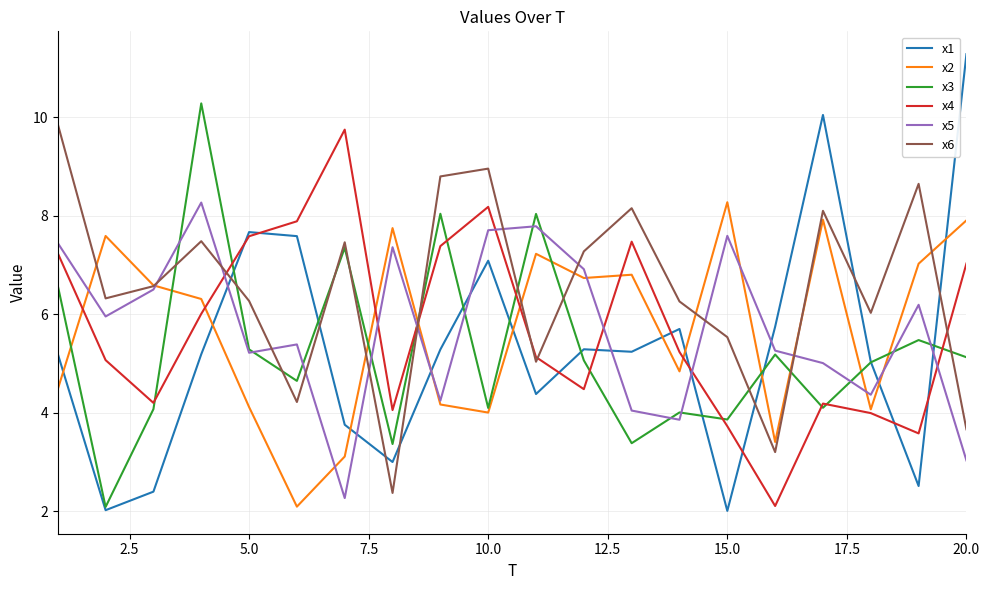

Which series has the largest total across all categories?

x6